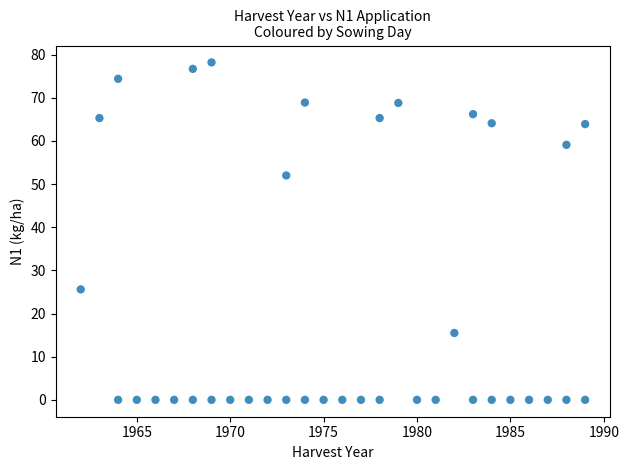

What is the range of Y values (max minus min)?

78.2